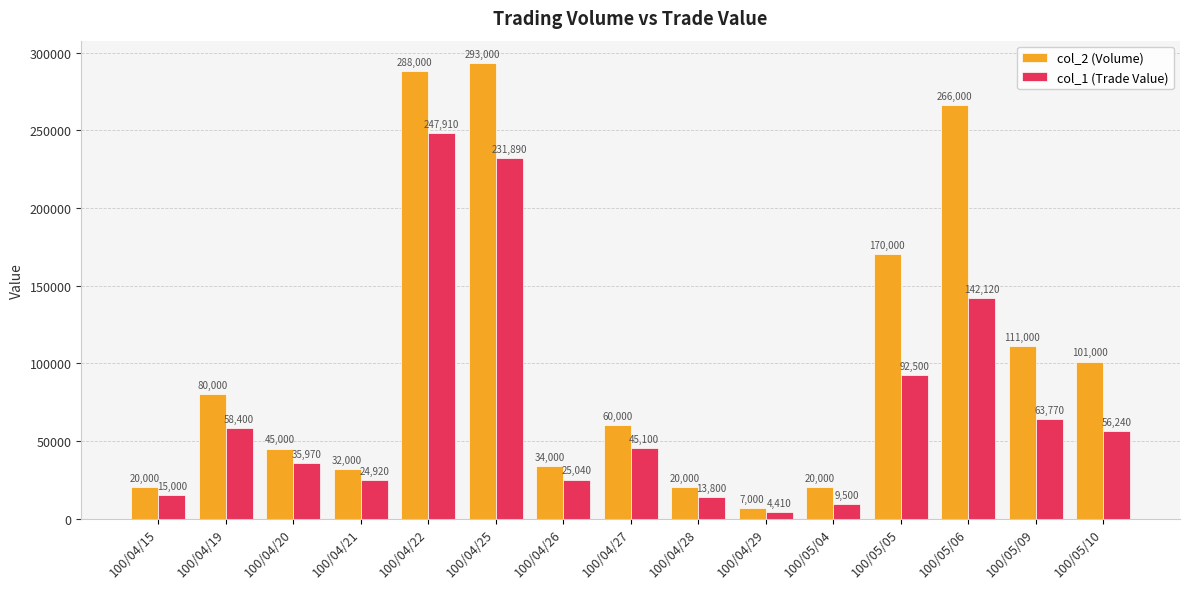

What is the highest value of the col_1 (Trade Value) series?

247910